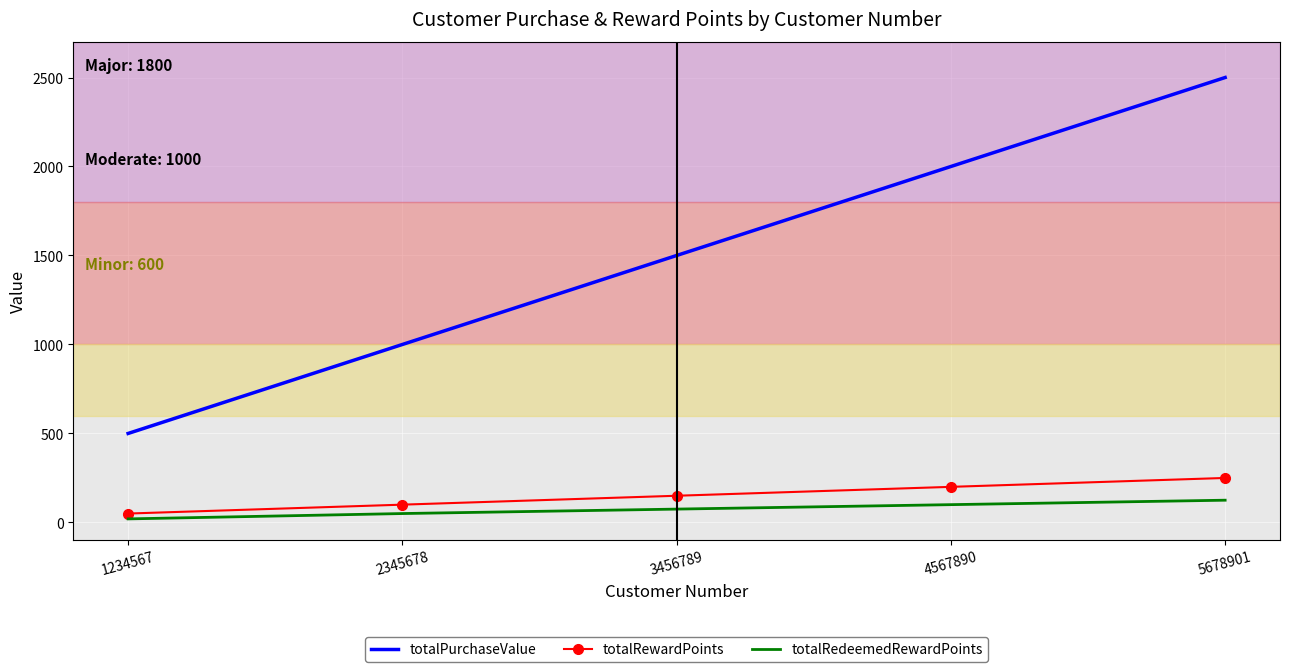

What is the difference between the totalPurchaseValue values at 5678901 and 3456789?

1000